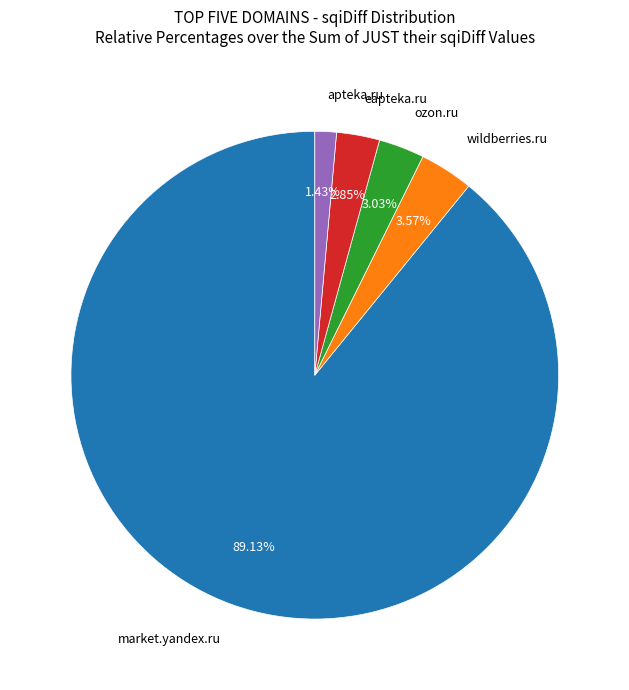

Is there a majority slice in this chart?

Yes